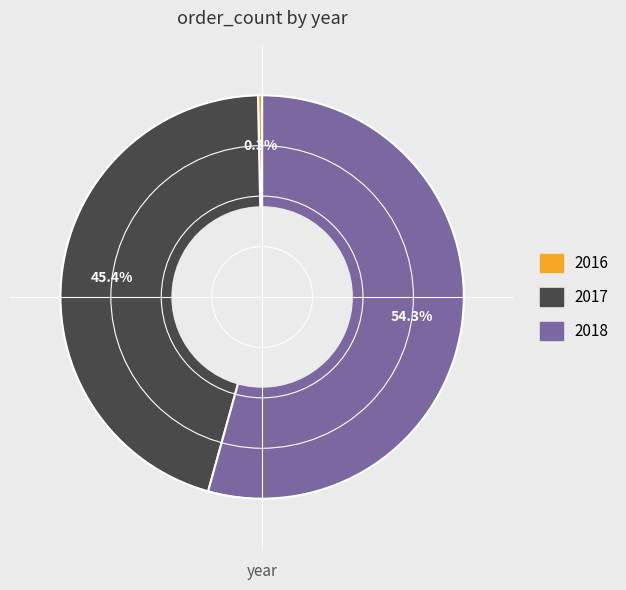

How much of the chart is everything except 2016?

99.7%